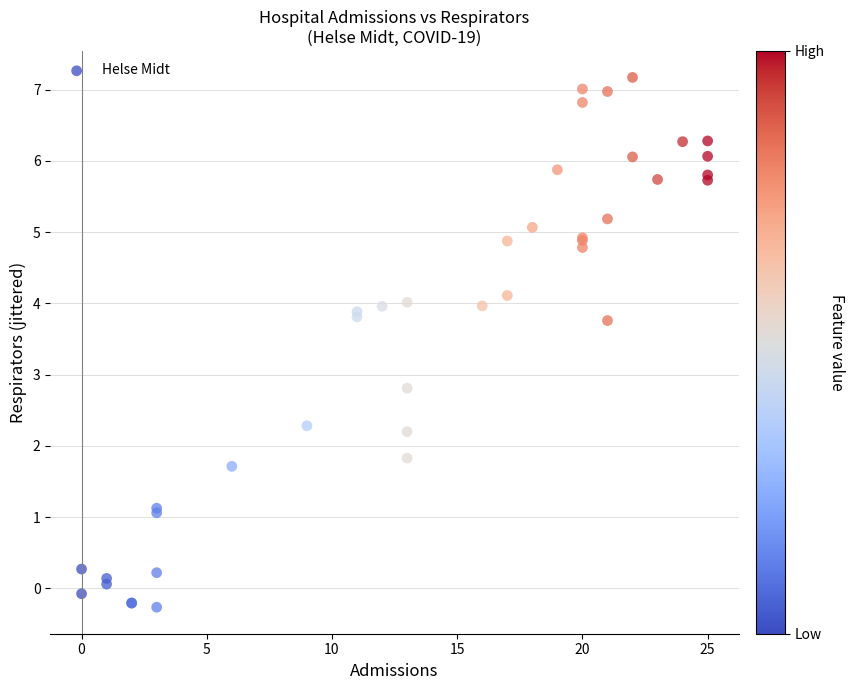

What Y value in the scatter plot is closest to 3?

2.8